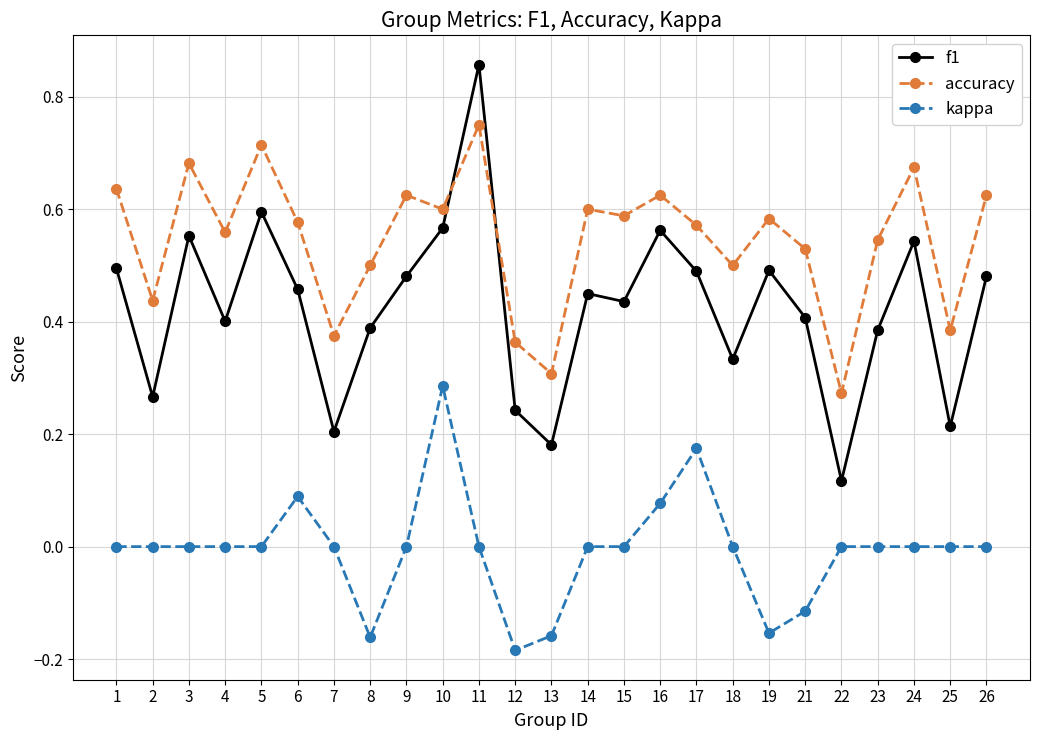

Which category has the lowest value across all series?

12